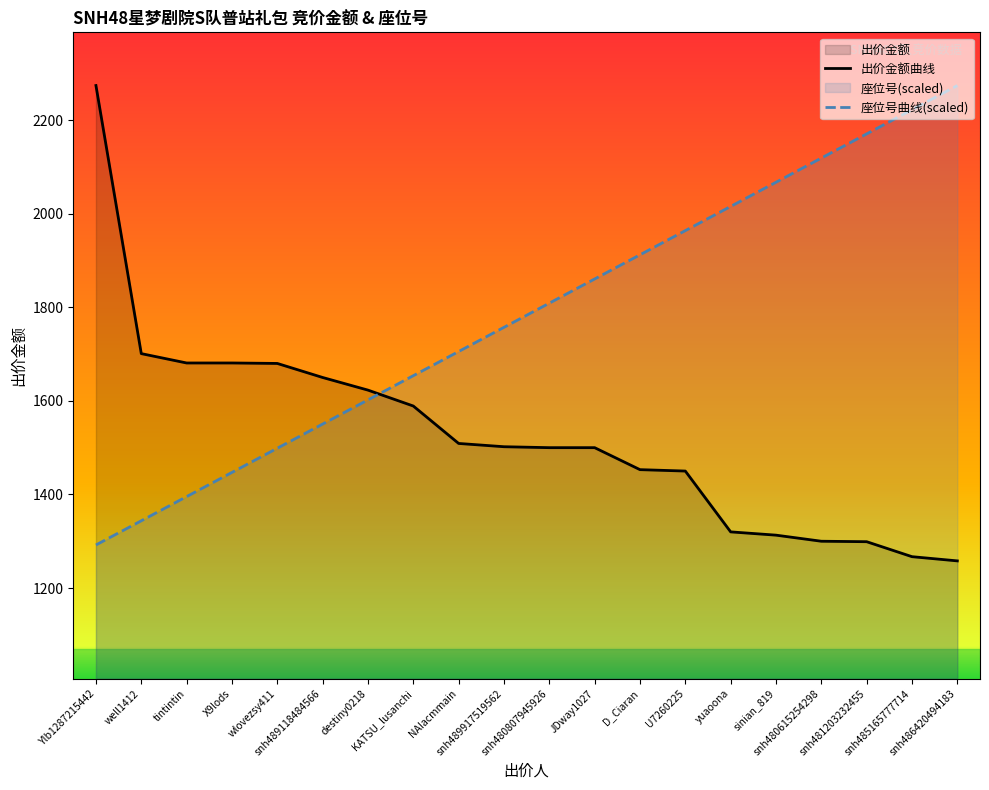

Reading right to left, list all the values displayed in this chart.

出价金额曲线: snh486420494183=1258.0	snh485165777714=1267.0	snh481203232455=1299.0	snh480615254298=1300.0	sinian_819=1313.0	yuaoona=1320.0	U7260225=1450.0	D_Ciaran=1453.0	JDway1027=1500.0	snh480807945926=1500.0	snh489917519562=1502.0	NAIacmmain=1509.0	KATSU_lusanchi=1589.0	destiny0218=1623.0	snh489118484566=1650.0	wlovezsy411=1680.0	X9lods=1681.0	tintintin=1681.0	well1412=1701.0	Ylb1287215442=2274.0
座位号曲线(scaled): snh486420494183=2274.0	snh485165777714=2222.3	snh481203232455=2170.6	snh480615254298=2119.0	sinian_819=2067.3	yuaoona=2015.6	U7260225=1963.9	D_Ciaran=1912.2	JDway1027=1860.5	snh480807945926=1808.9	snh489917519562=1757.2	NAIacmmain=1705.5	KATSU_lusanchi=1653.8	destiny0218=1602.1	snh489118484566=1550.5	wlovezsy411=1498.8	X9lods=1447.1	tintintin=1395.4	well1412=1343.7	Ylb1287215442=1292.0